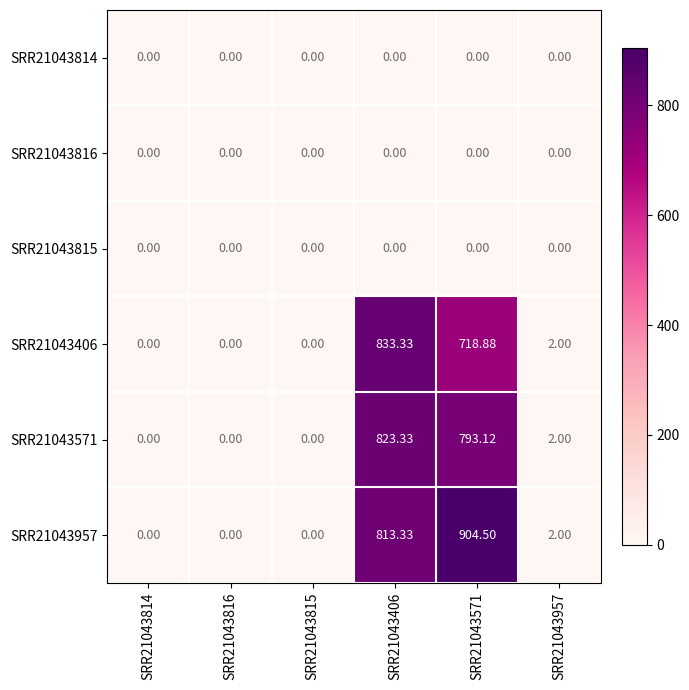

How many values in the SRR21043571 series are below 2?

3